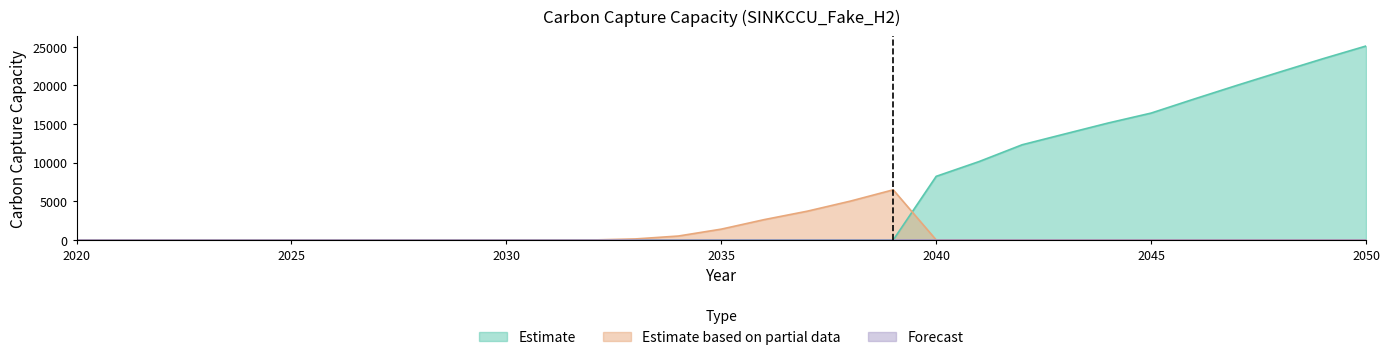

Which series ends up on top after the final intersection of Estimate and Estimate based on partial data?

Estimate